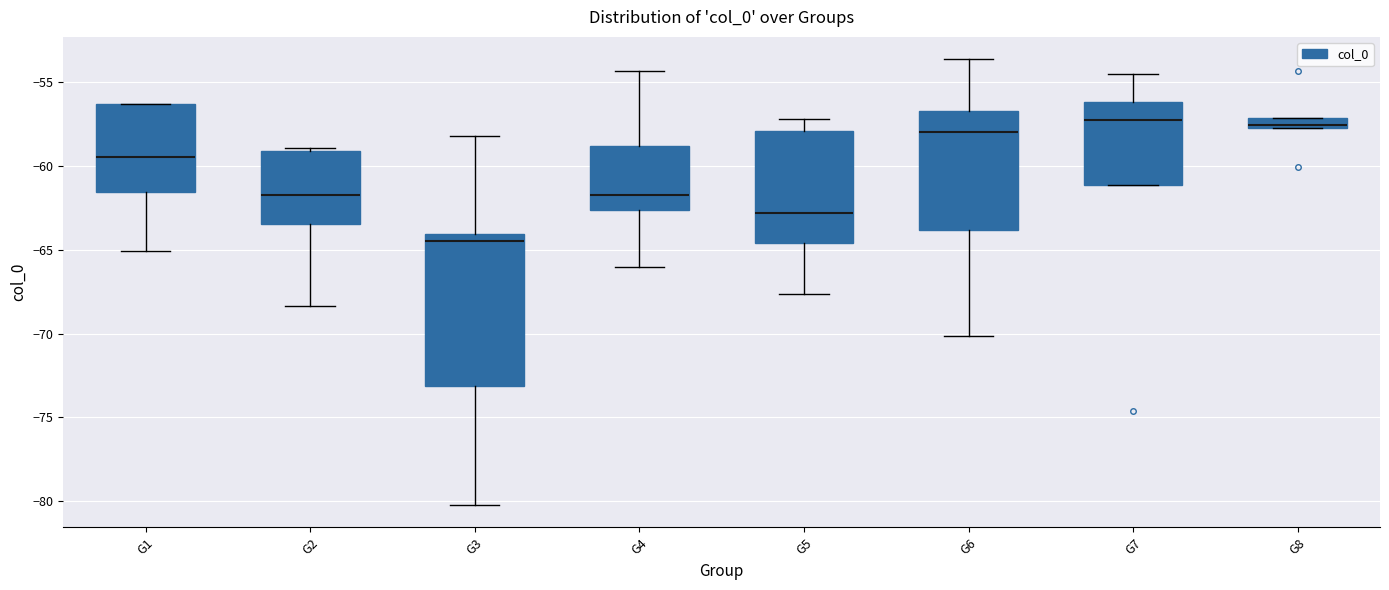

Where does the median line of the box for G5 sit on the y-axis? The values are not printed on the chart, so give them approximately, as read against the axis.

-63.0